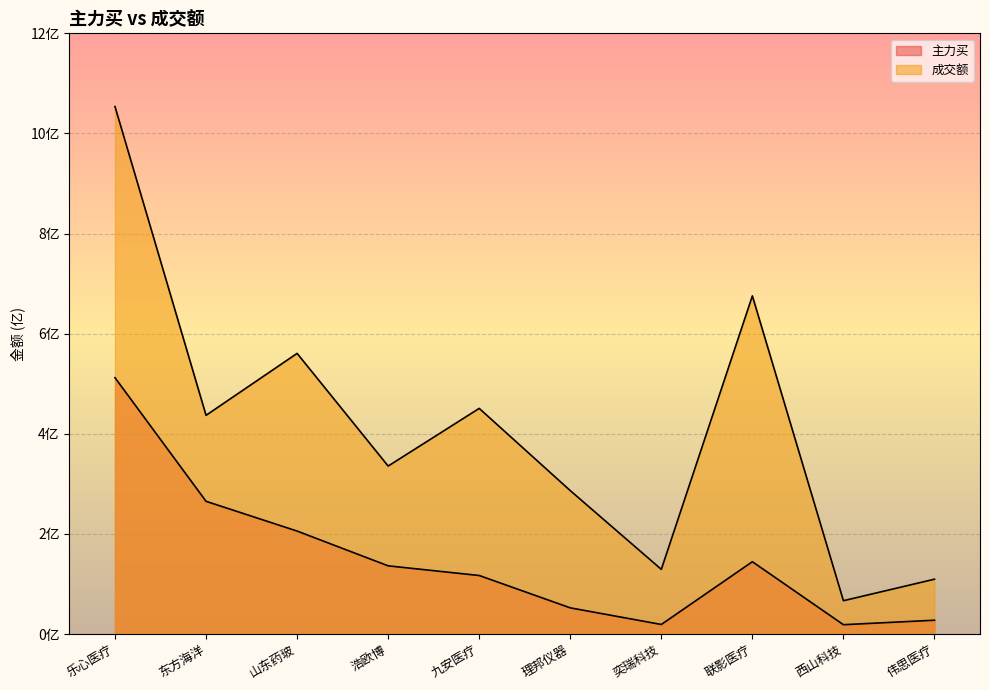

True or false: 主力买 and 成交额 intersect in this chart.

False